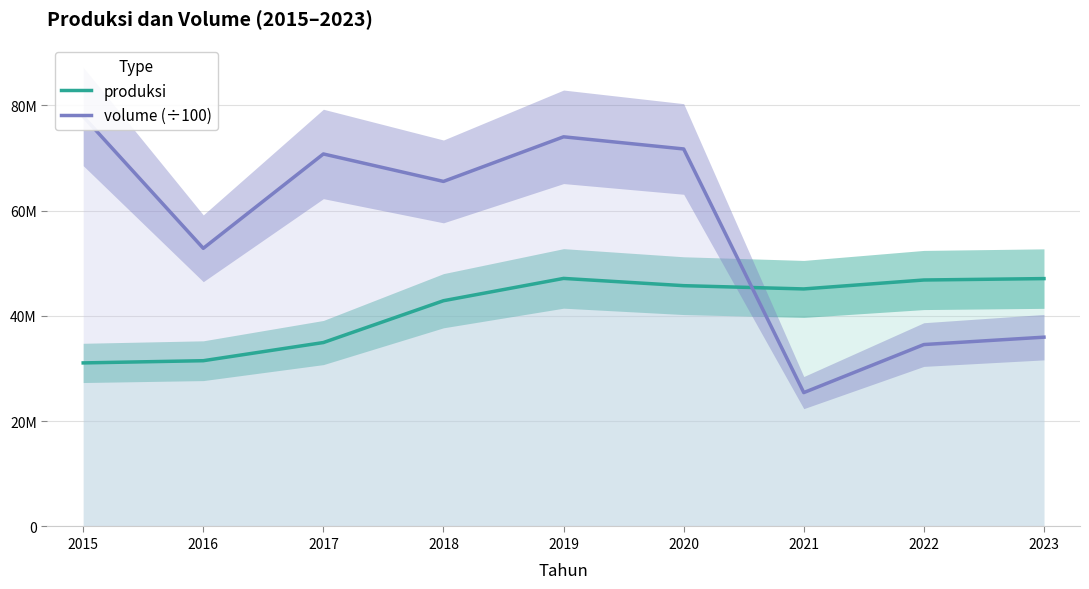

Which series changed the most between 2017 and 2023?

volume (÷100)